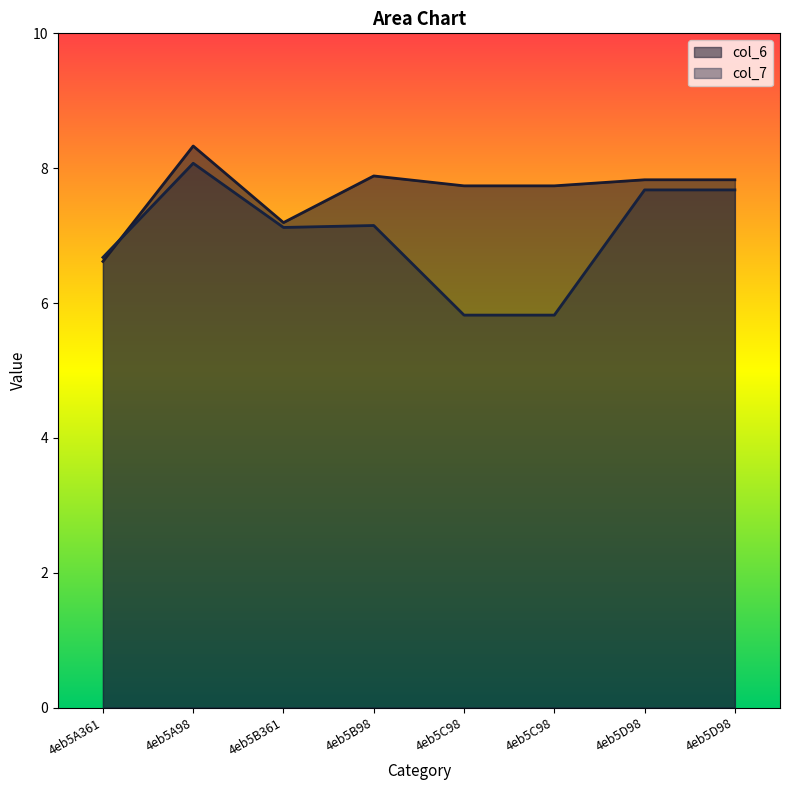

What is the difference between the col_6 values at 4eb5D98 and 4eb5B361?

0.6